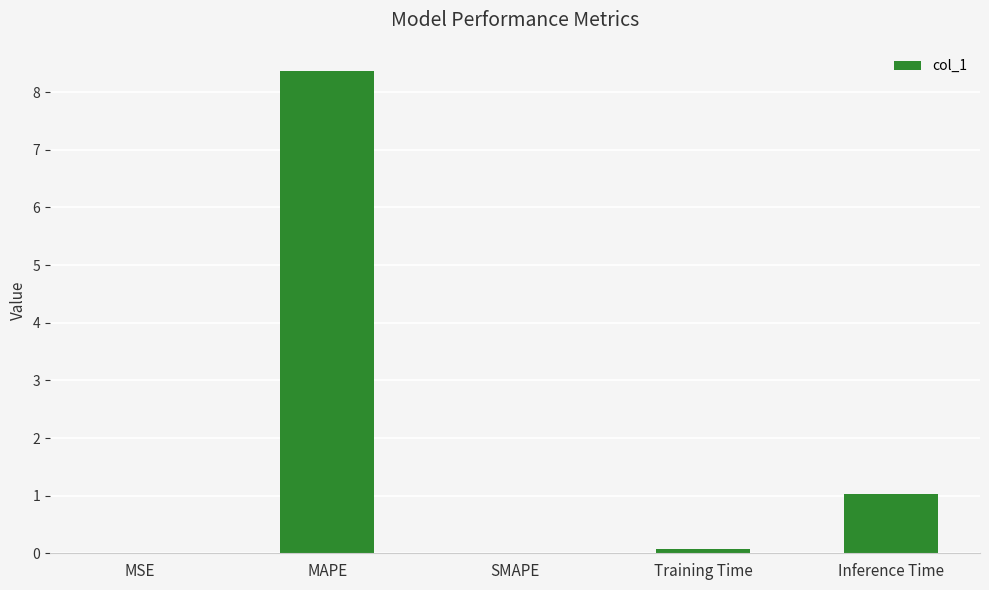

Are the bars horizontal?

No